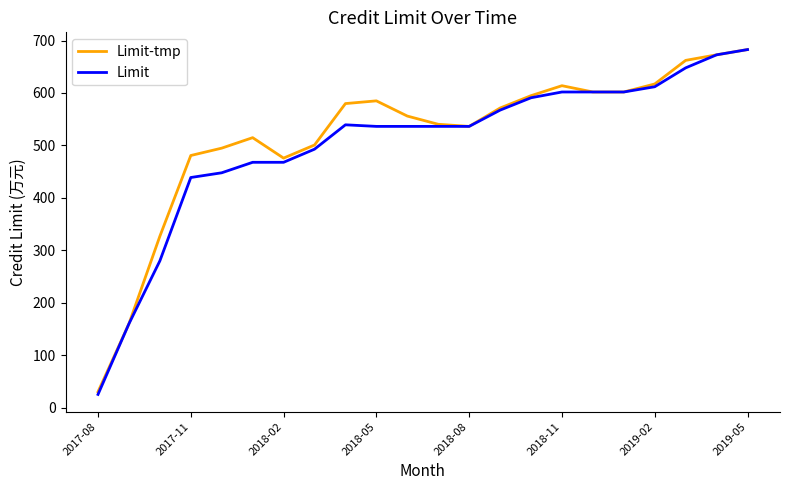

What is the greatest value displayed?

682.7